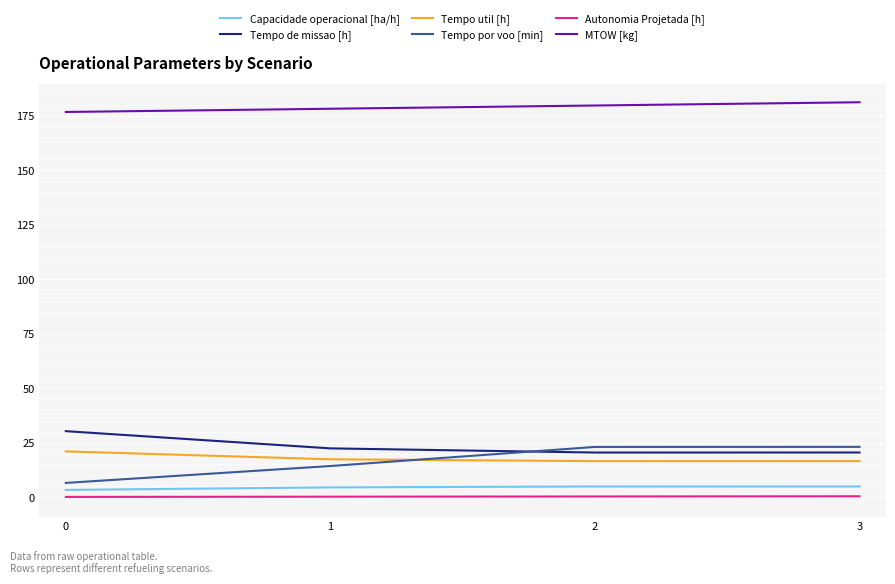

What is the sum of the MTOW [kg] values at 1 and 3?

359.4